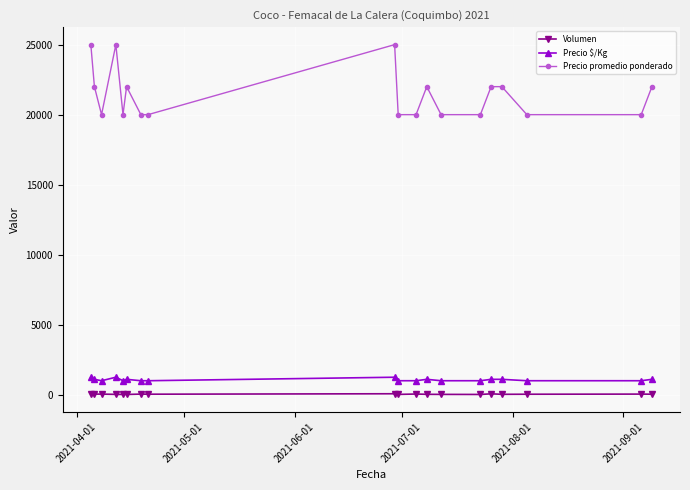

Which series has the widest spread of values?

Precio promedio ponderado